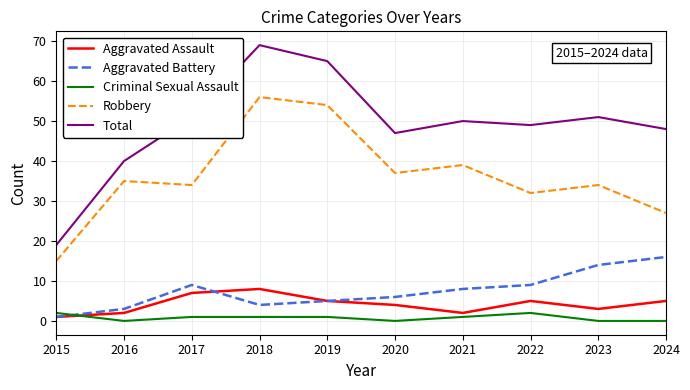

Which series has the largest total across all categories?

Total